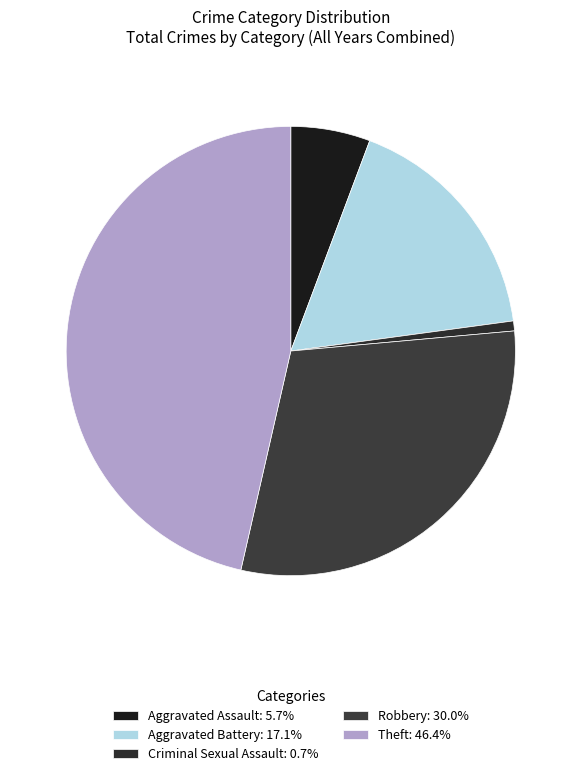

Is there a majority slice in this chart?

No